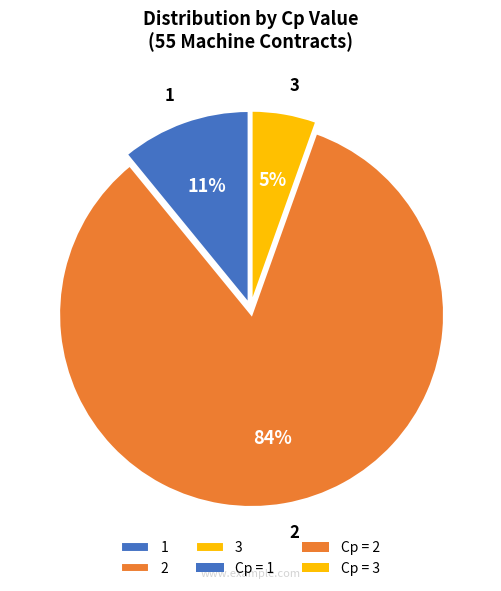

To the nearest percent, what portion does 3 represent?

5%